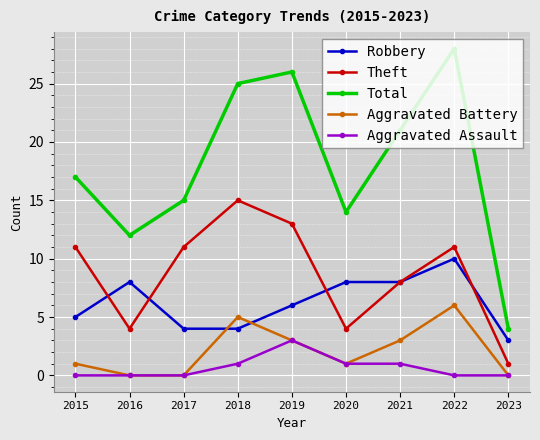

True or false: Theft and Total intersect in this chart.

False